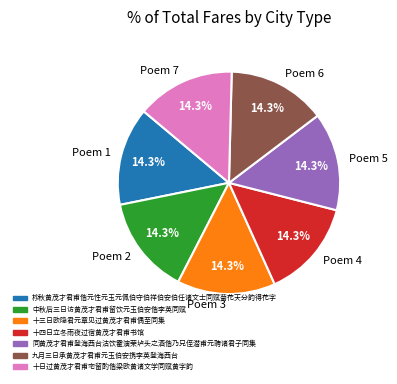

Do Poem 3 and Poem 2 together represent more than half of the pie?

No